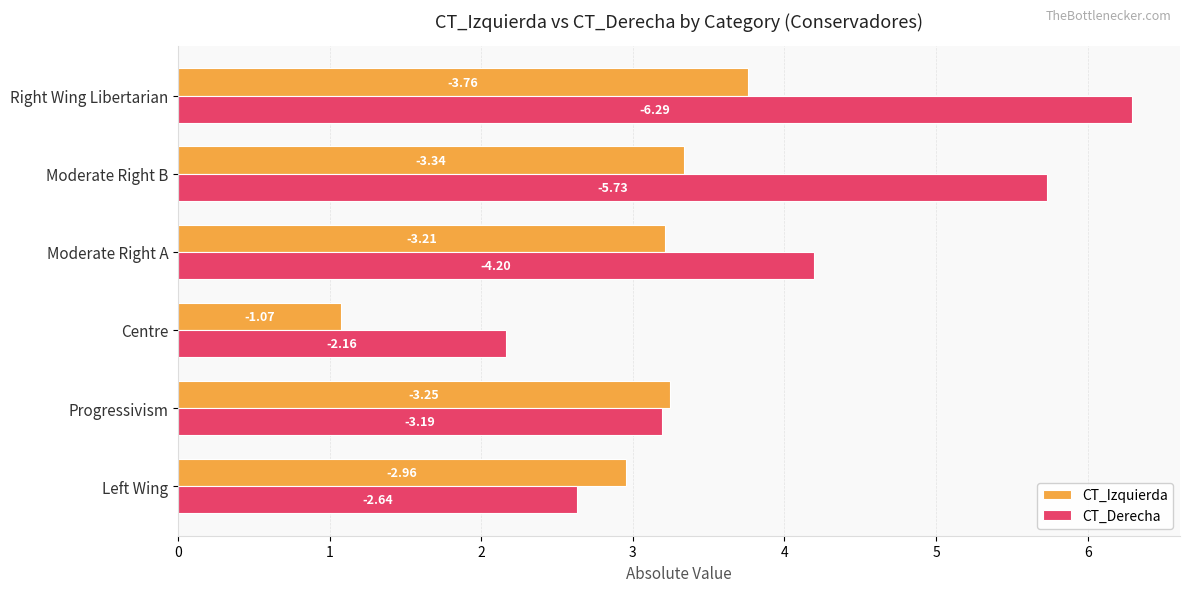

List the labels in order of CT_Derecha value, smallest first.

Centre, Left Wing, Progressivism, Moderate Right A, Moderate Right B, Right Wing Libertarian